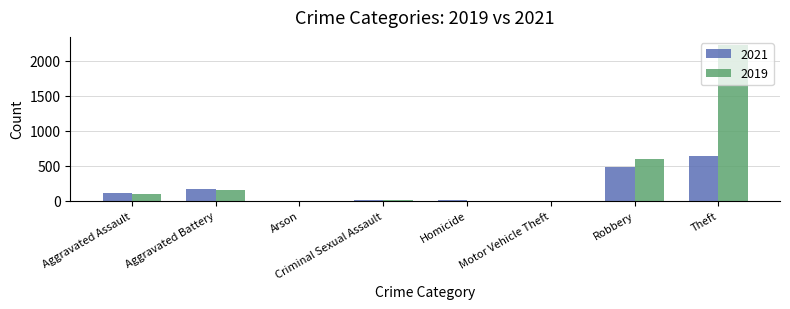

Which series has the largest total across all categories?

2019